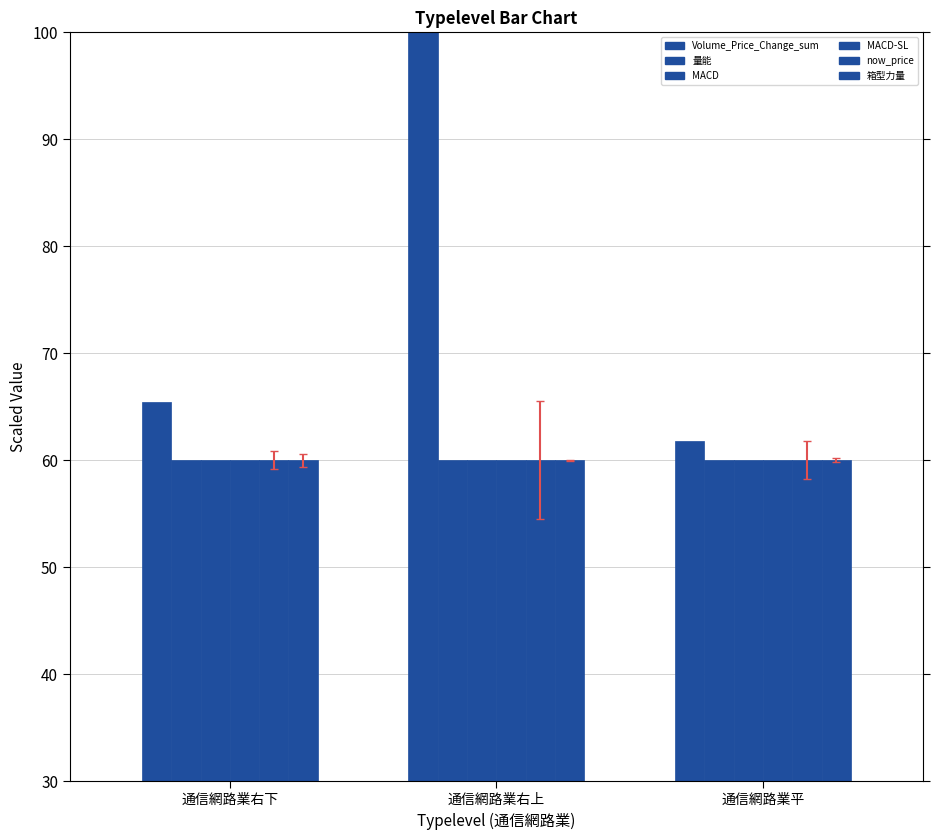

List the labels in order of Volume_Price_Change_sum value, smallest first.

通信網路業平, 通信網路業右下, 通信網路業右上